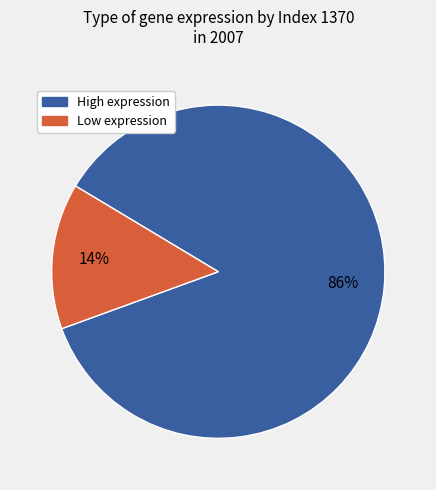

Is there any slice that represents more than half of the pie?

Yes